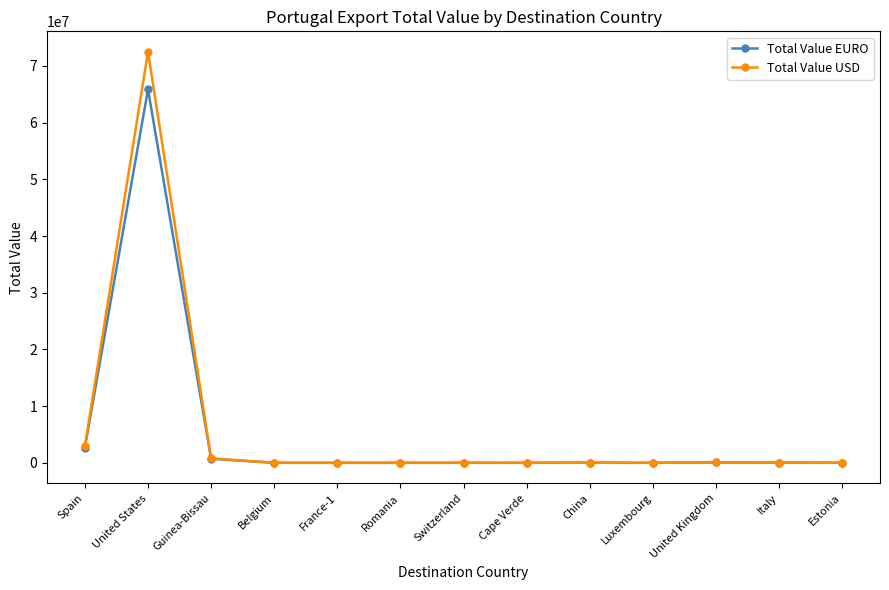

At which label is Total Value USD closest to 36240291?

Spain